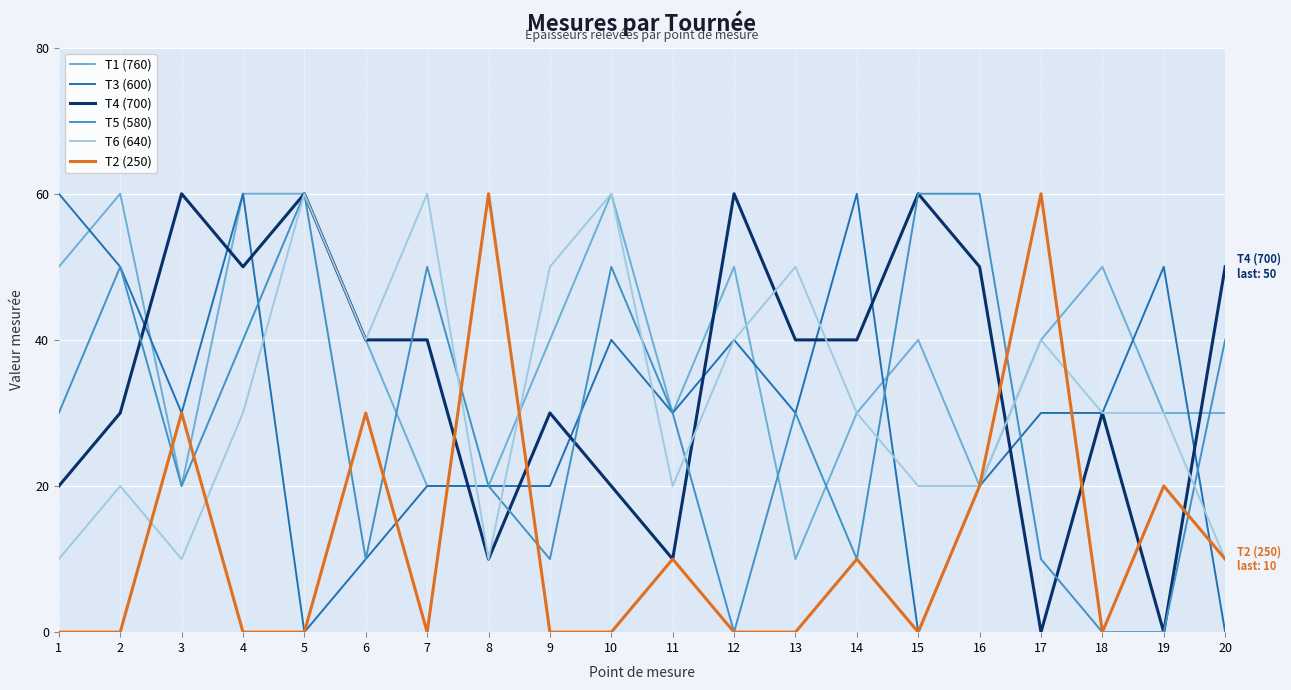

True or false: T1 (760) and T5 (580) intersect in this chart.

True